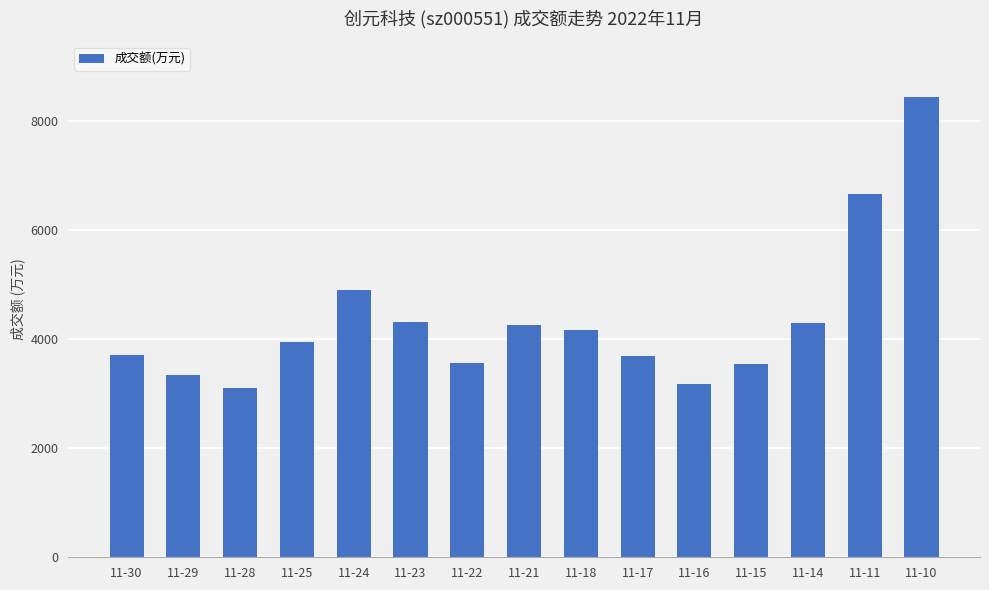

What is the value of the 1st bar from the left?

3701